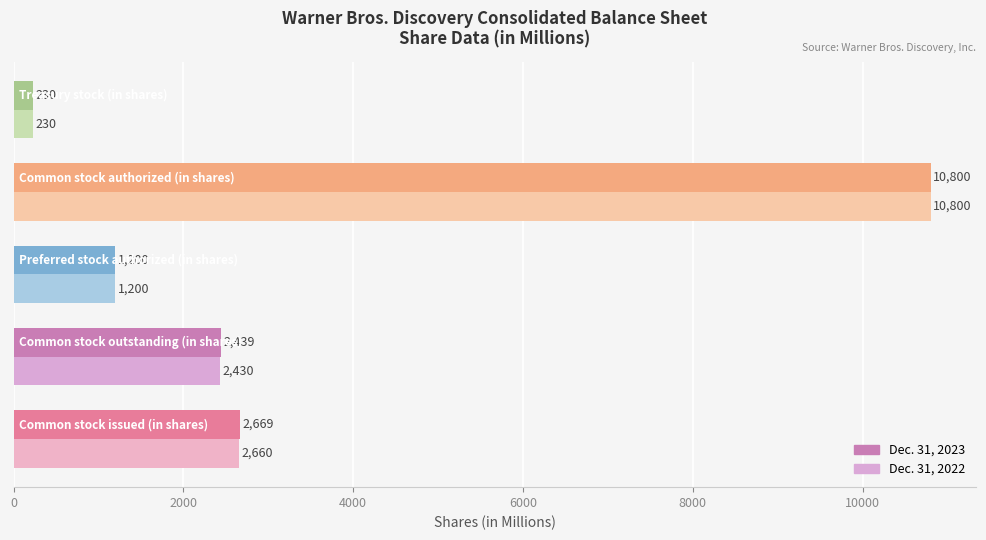

What is the average value of the Dec. 31, 2022 series?

3464